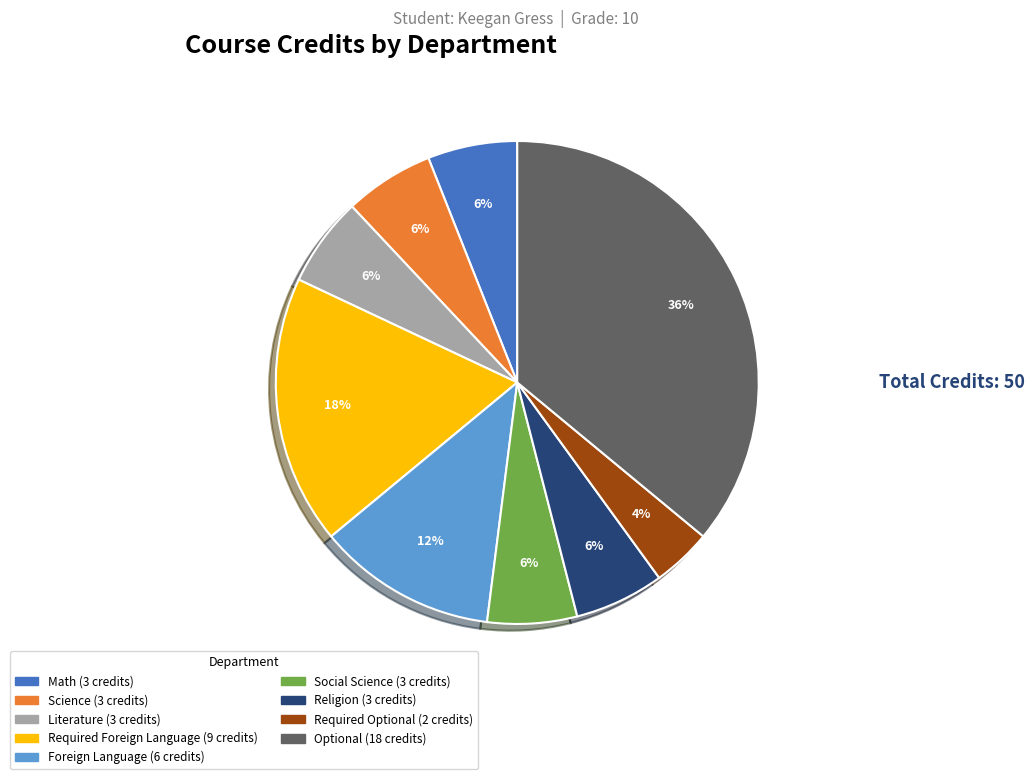

Does any single category account for the majority?

No